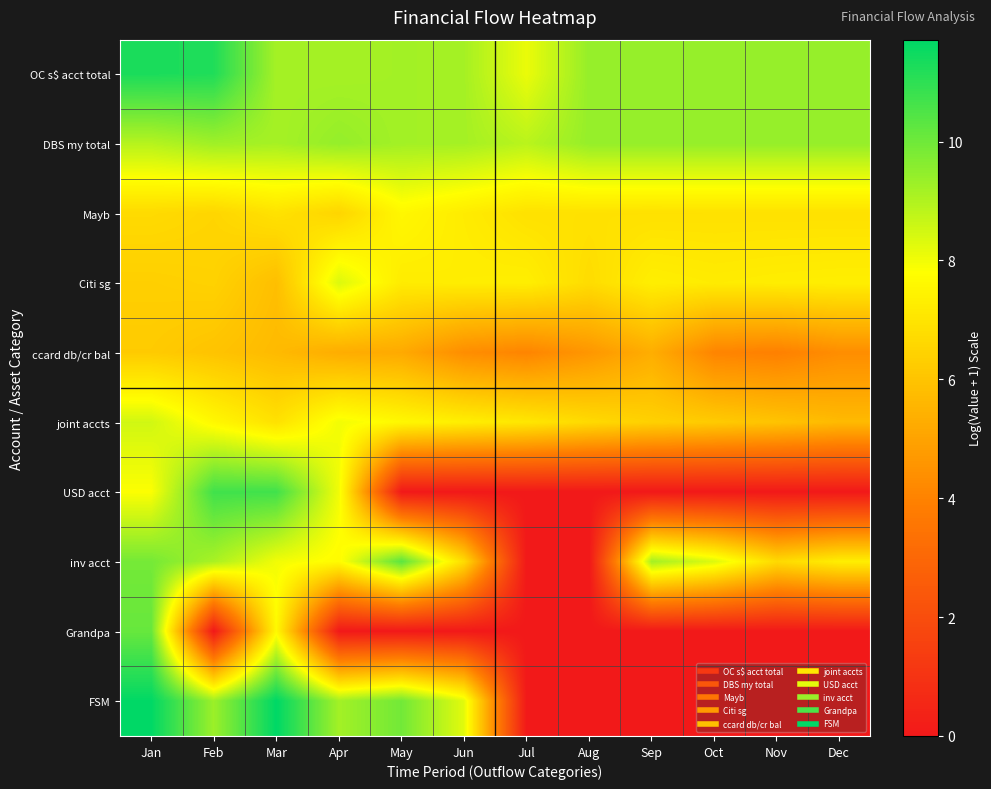

Reading left to right, list all the values displayed in this chart.

OC s$ acct total: Jan=11.3	Feb=11.2	Mar=9.2	Apr=9.2	May=9.2	Jun=9.2	Jul=8.1	Aug=9.4	Sep=9.4	Oct=9.4	Nov=9.4	Dec=9.4
DBS my total: Jan=8.9	Feb=9.3	Mar=9.2	Apr=9.4	May=9.2	Jun=9.2	Jul=8.9	Aug=9.4	Sep=9.4	Oct=9.4	Nov=9.4	Dec=9.4
Mayb: Jan=6.7	Feb=6.6	Mar=6.9	Apr=6.5	May=7.6	Jun=7.2	Jul=6.9	Aug=6.9	Sep=6.9	Oct=6.9	Nov=6.9	Dec=6.9
Citi sg: Jan=6.4	Feb=6.4	Mar=5.9	Apr=8.4	May=7.2	Jun=7.3	Jul=7.3	Aug=6.8	Sep=7.3	Oct=7.2	Nov=7.3	Dec=7.3
ccard db/cr bal: Jan=6.2	Feb=6.0	Mar=5.7	Apr=5.3	May=5.2	Jun=4.3	Jul=4.1	Aug=4.6	Sep=5.3	Oct=4.1	Nov=3.9	Dec=4.3
joint accts: Jan=8.5	Feb=7.6	Mar=6.9	Apr=8.0	May=7.6	Jun=7.3	Jul=7.1	Aug=6.7	Sep=6.4	Oct=6.2	Nov=6.0	Dec=5.7
USD acct: Jan=7.8	Feb=10.7	Mar=10.7	Apr=8.0	May=0.0	Jun=0.0	Jul=0.0	Aug=0.0	Sep=0.0	Oct=0.0	Nov=0.0	Dec=0.0
inv acct: Jan=9.9	Feb=9.1	Mar=8.0	Apr=7.7	May=10.3	Jun=6.7	Jul=0.0	Aug=0.0	Sep=9.2	Oct=8.3	Nov=6.7	Dec=7.3
Grandpa: Jan=10.1	Feb=0.0	Mar=7.6	Apr=0.0	May=0.0	Jun=0.0	Jul=0.0	Aug=0.0	Sep=0.0	Oct=0.0	Nov=0.0	Dec=0.0
FSM: Jan=11.7	Feb=9.3	Mar=11.7	Apr=9.2	May=10.0	Jun=8.2	Jul=0.0	Aug=0.0	Sep=0.0	Oct=0.0	Nov=0.0	Dec=0.0